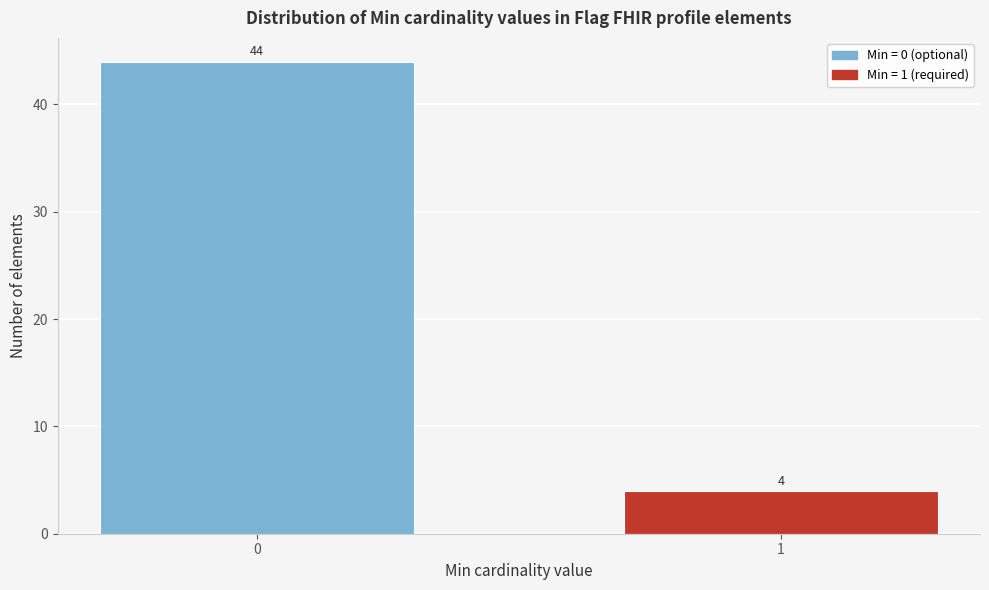

Reading left to right, what are all the values shown in this chart?

44	4